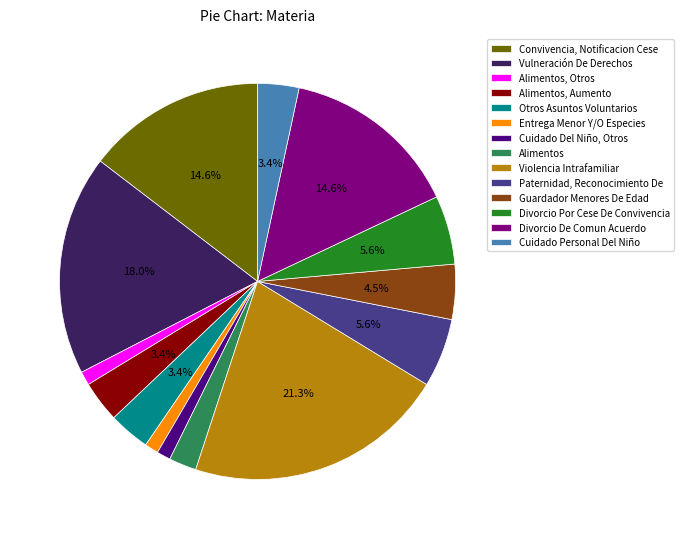

To the nearest percent, what is the difference between the largest and smallest slice percentages?

20%